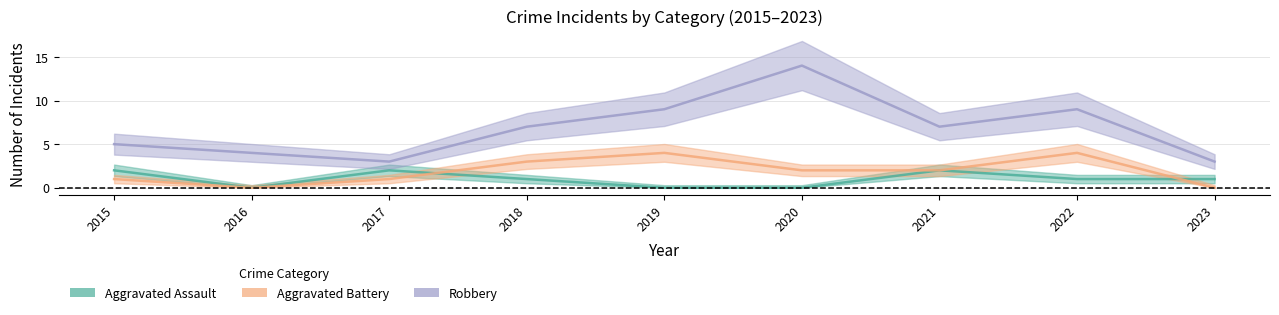

How many distinct data groups are displayed?

3